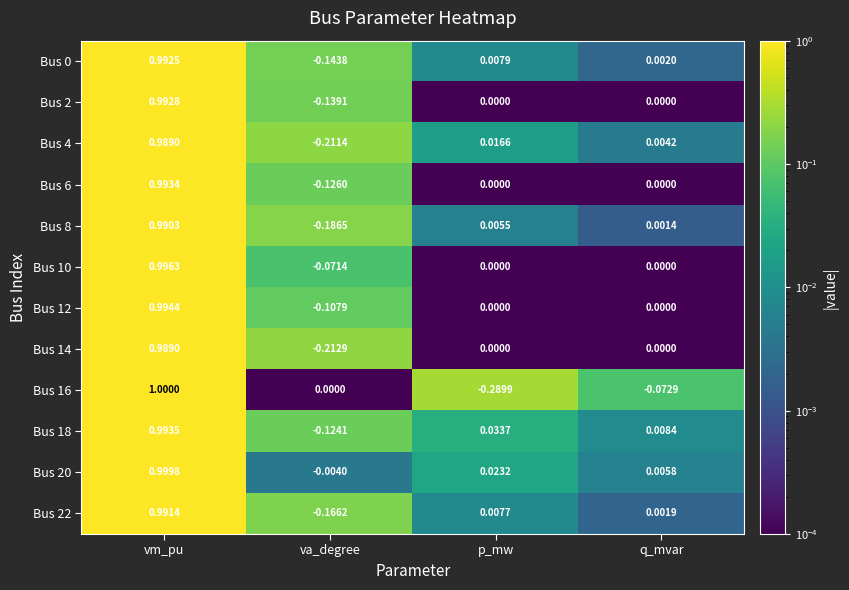

What is the greatest value displayed?

1.0